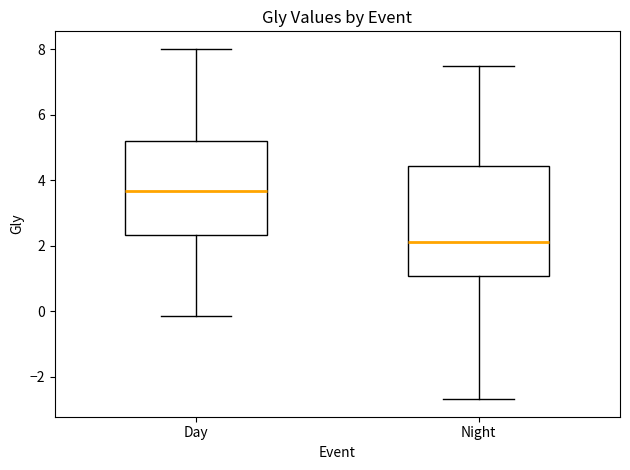

Which box's median line is the lowest?

Night